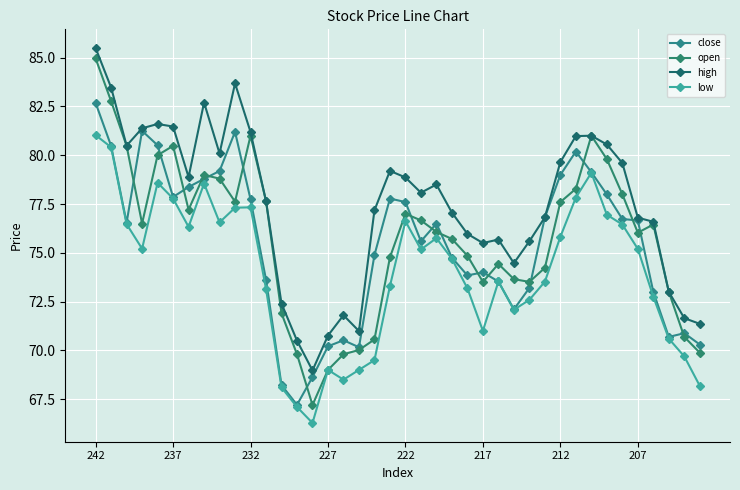

What is the lowest value of the high series?

69.0